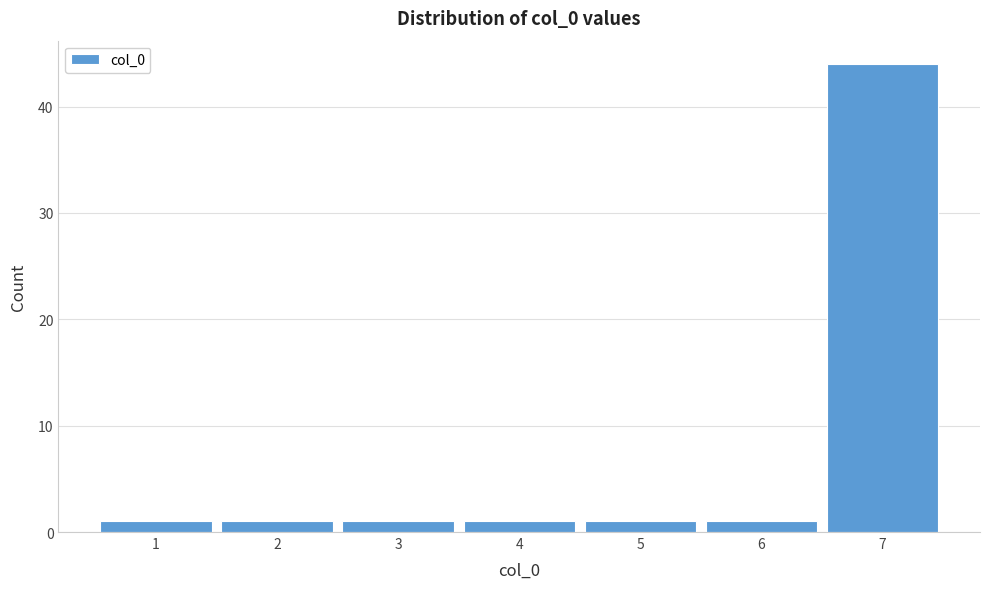

Reading left to right, transcribe all the data shown in this chart.

1	1	1	1	1	1	44